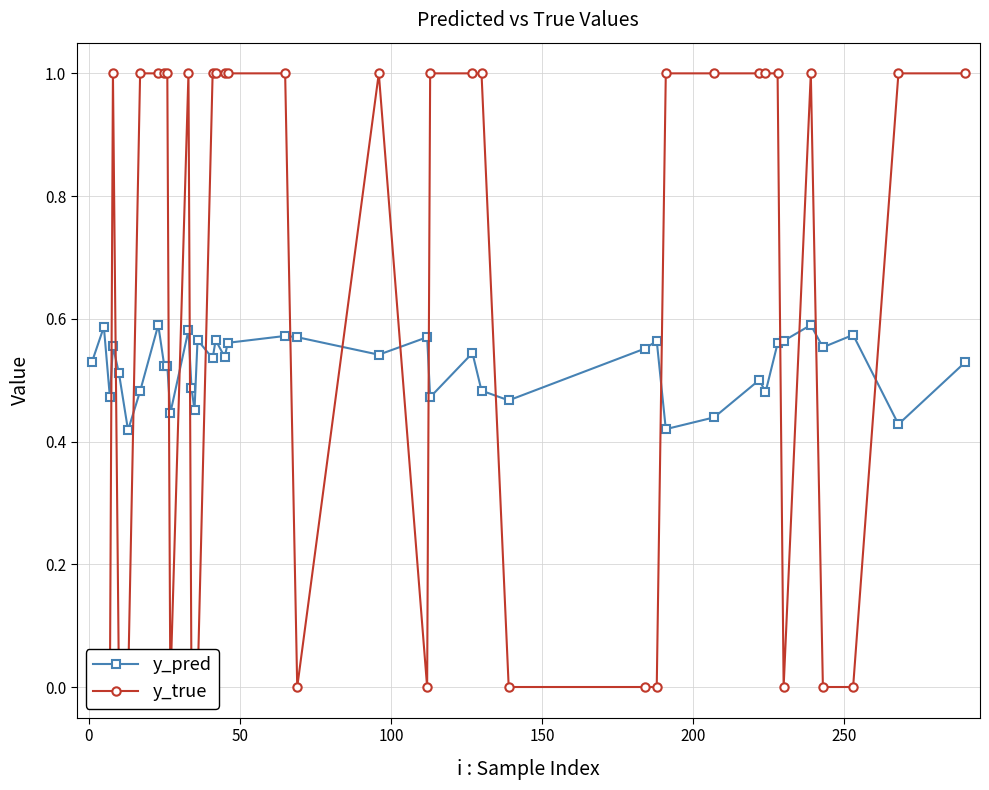

True or false: y_pred has more than 0 interior local peaks.

True